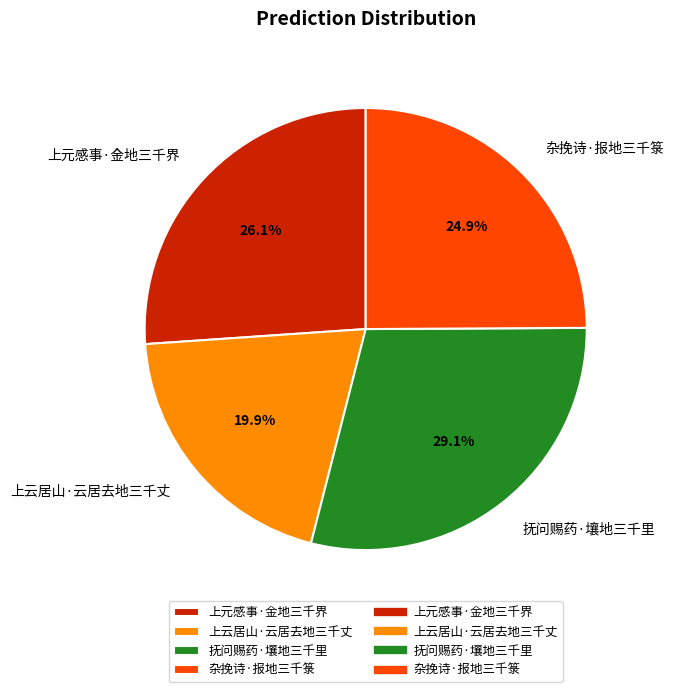

What percentage is NOT represented by 杂挽诗·报地三千箓?

75.1%